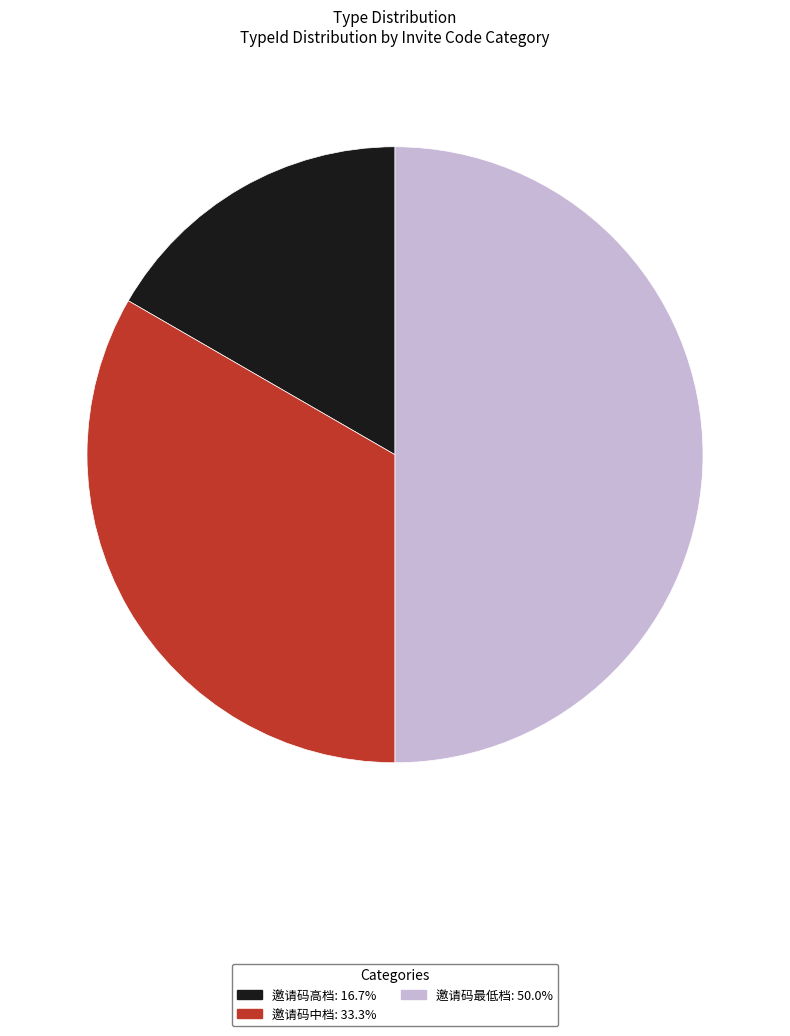

What is the largest slice in the pie chart?

邀请码最低档